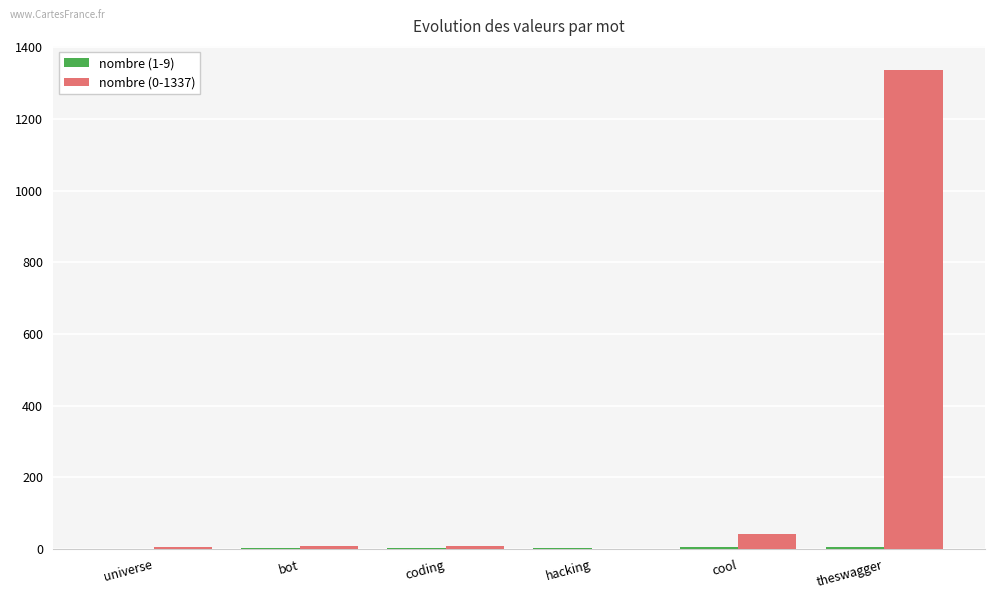

How many groups of bars are there?

6